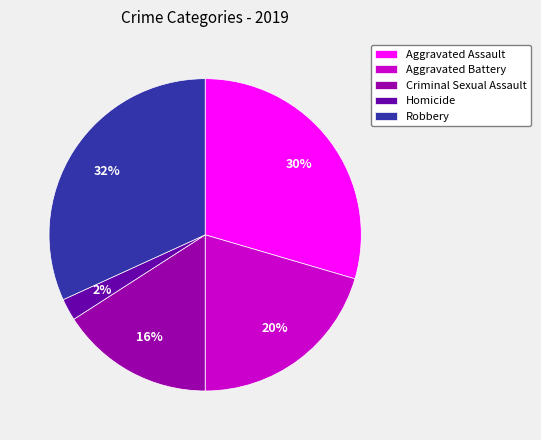

Does any single category account for the majority?

No